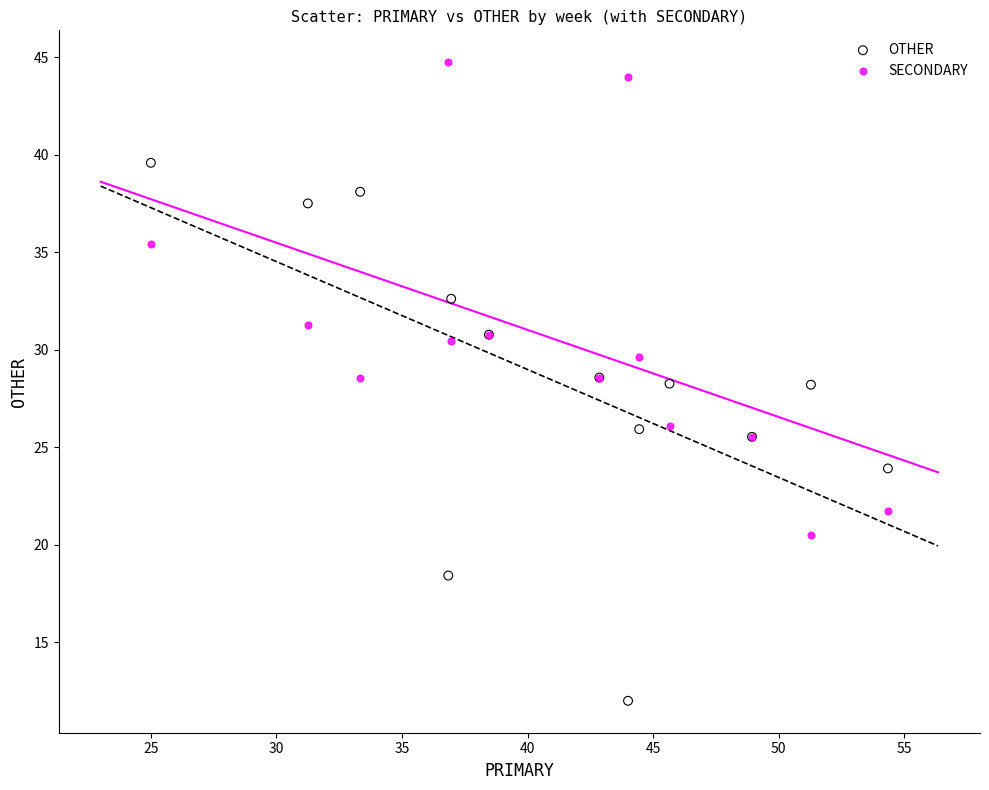

What is the X range (max minus min) for the scatter plot?

29.3